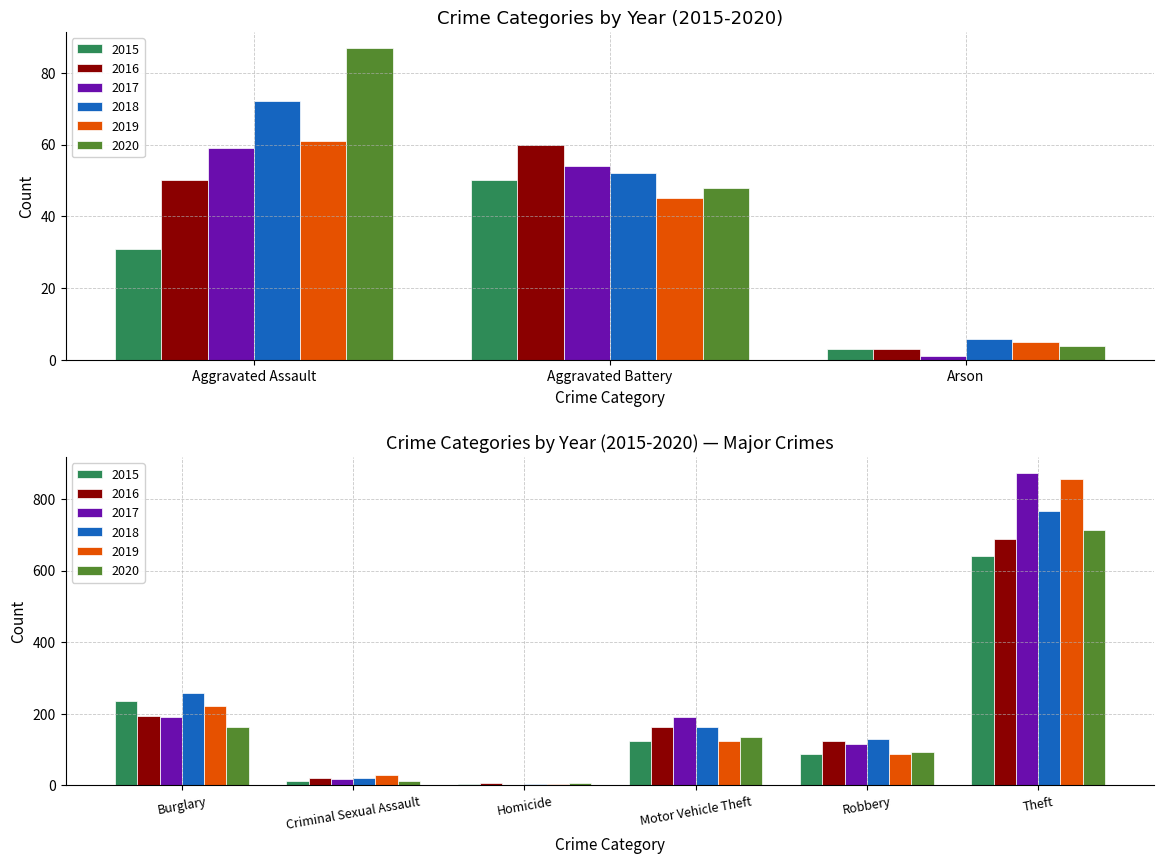

What is the label of the 6th bar from the right?

Burglary